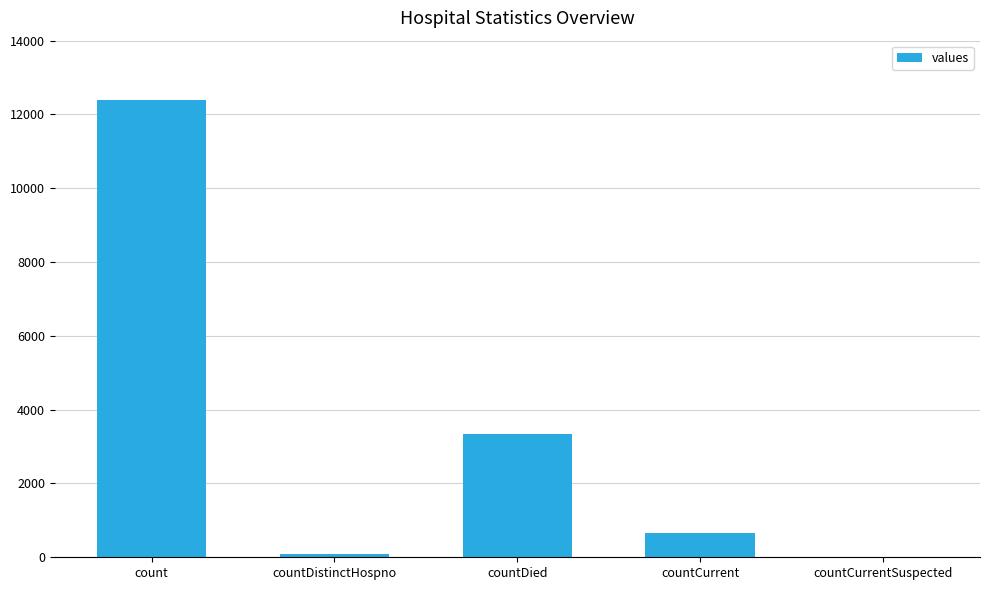

What is the ratio of the value at count to the value at countDied?

3.7